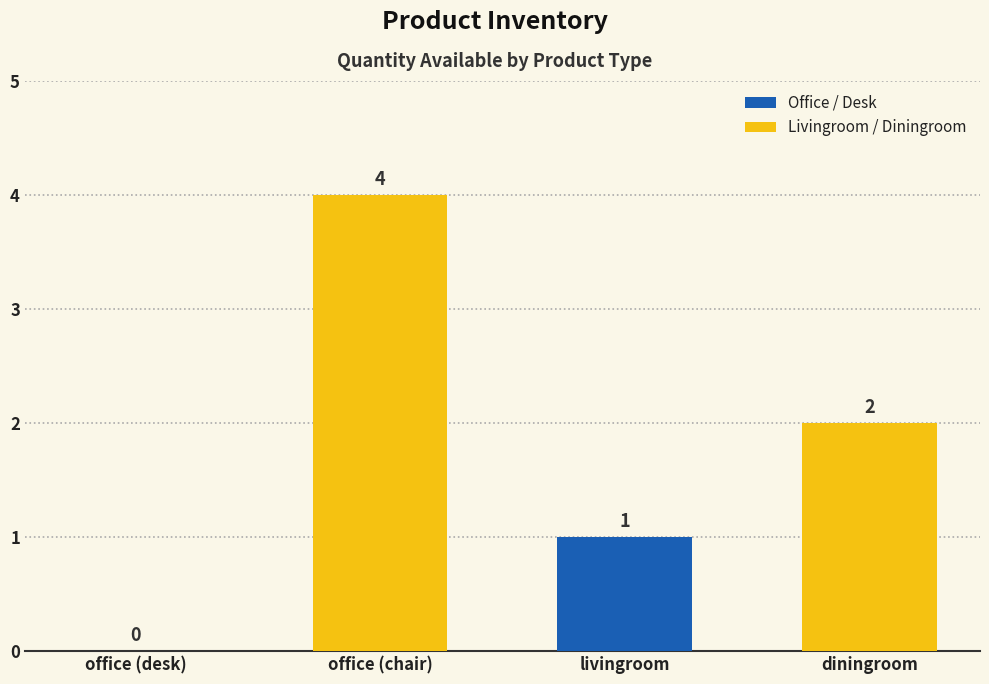

Where is the data nearest to the value 2?

diningroom